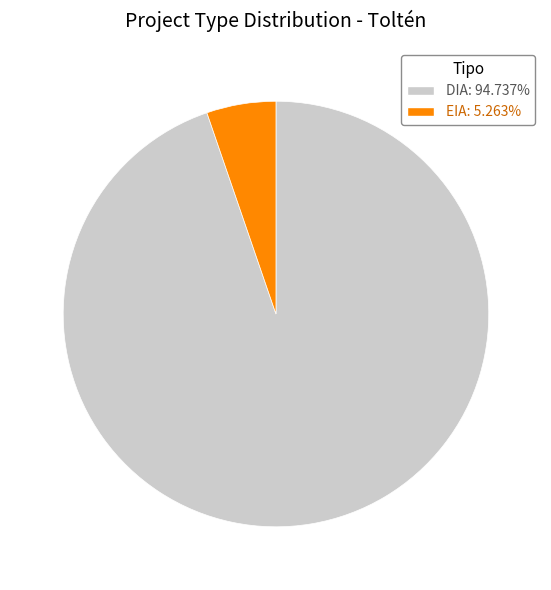

Is it true that EIA is 1% of the pie?

False